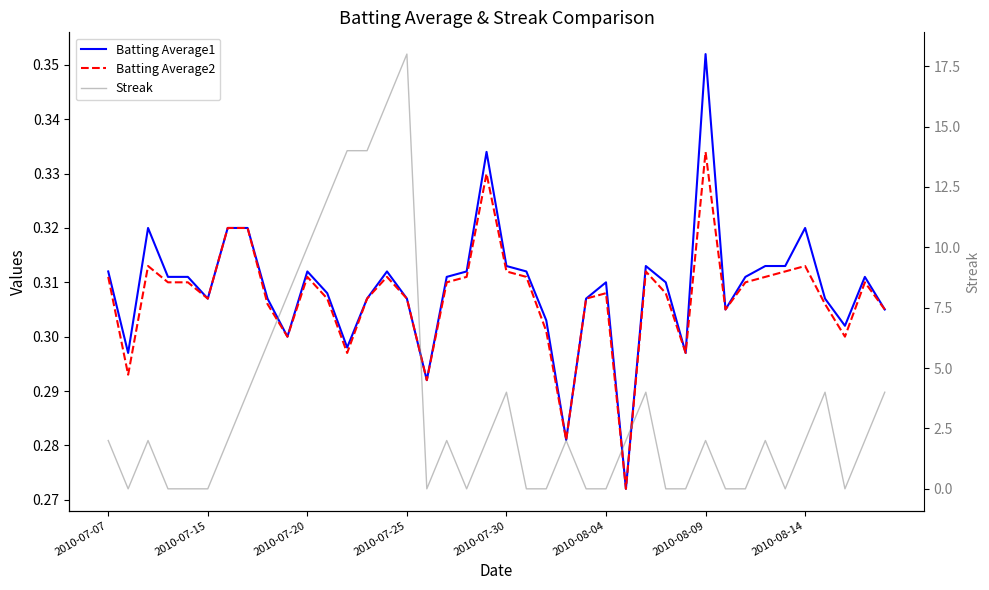

Which series has the widest spread of values?

Streak